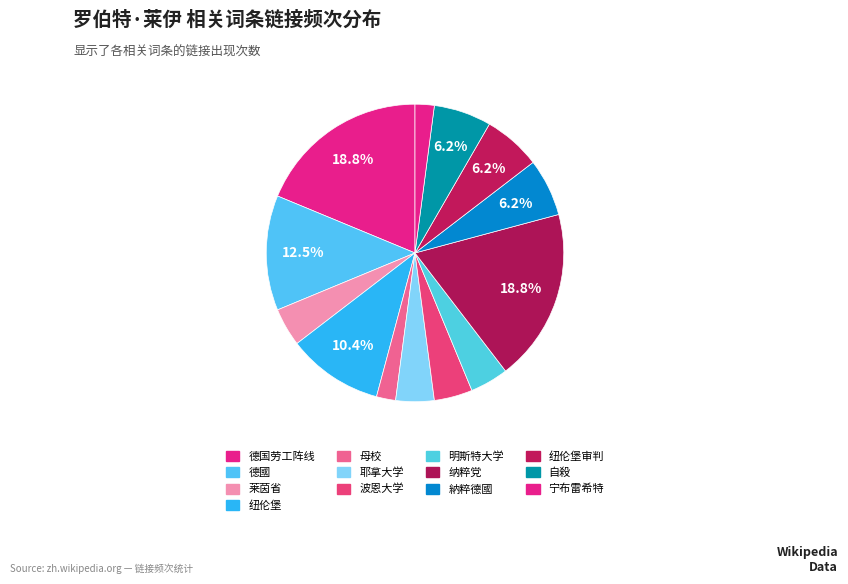

Which category has the biggest portion of the pie?

德国劳工阵线